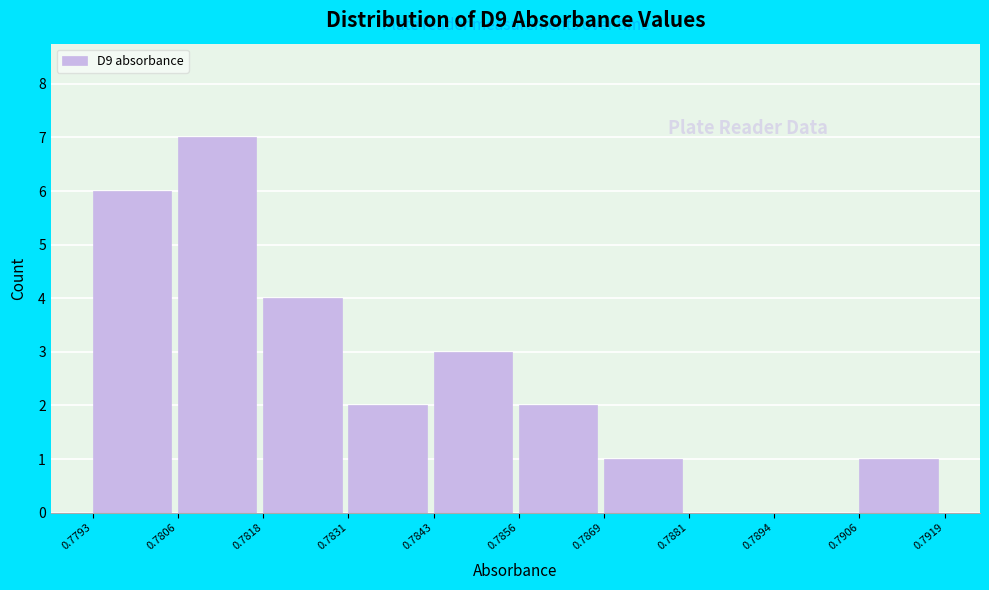

Which range on the x-axis has the tallest bar?

0.7806 to 0.7818